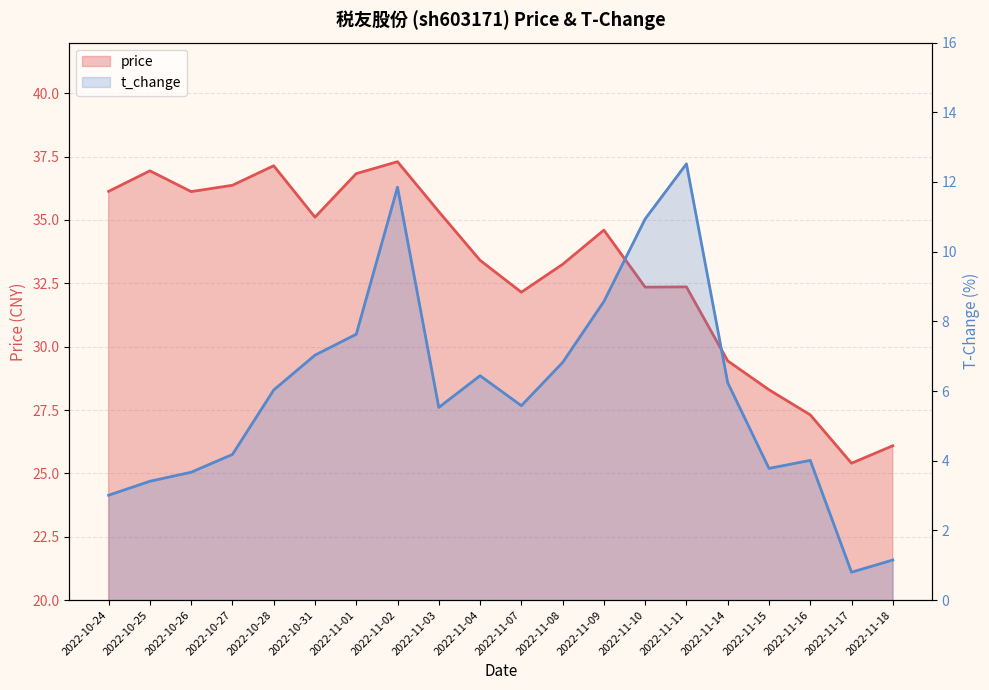

What value does the t_change series have at 2022-11-11?

12.5